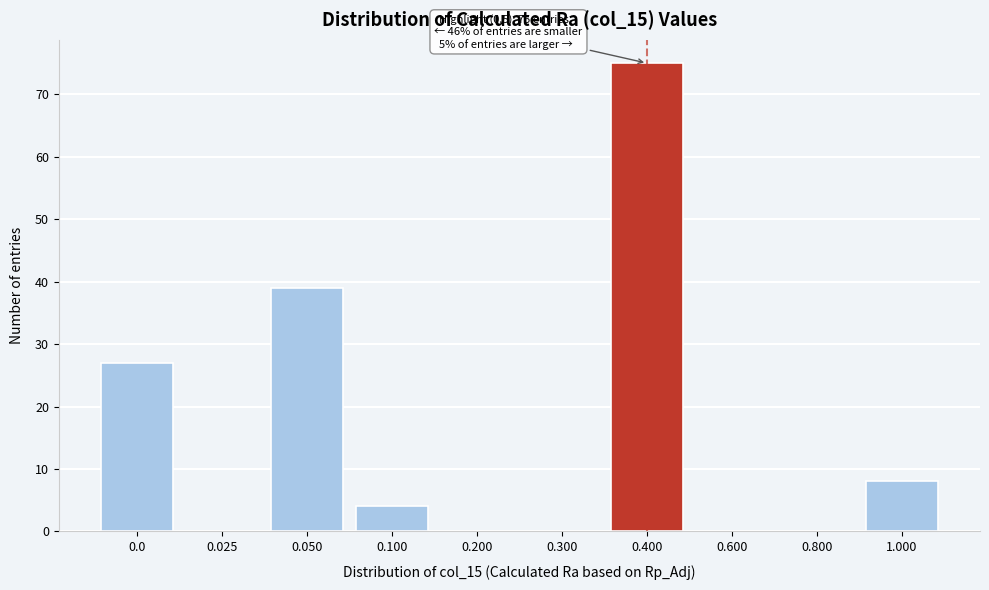

Reading right to left, what are all the values shown in this chart?

1.000=8	0.800=0	0.600=0	0.400=75	0.300=0	0.200=0	0.100=4	0.050=39	0.025=0	0.0=27